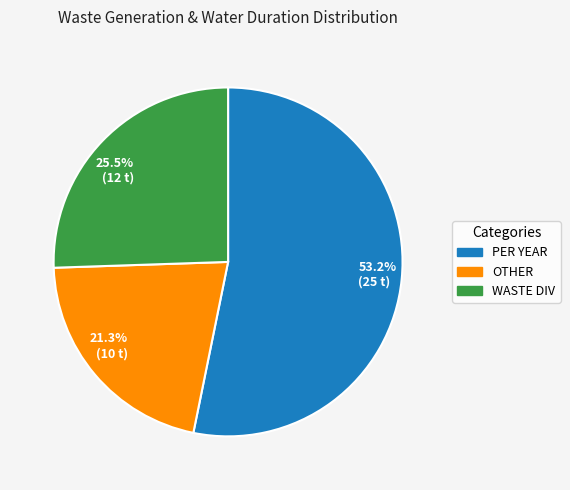

What is the smallest slice in the pie chart?

21.3% (10 t)